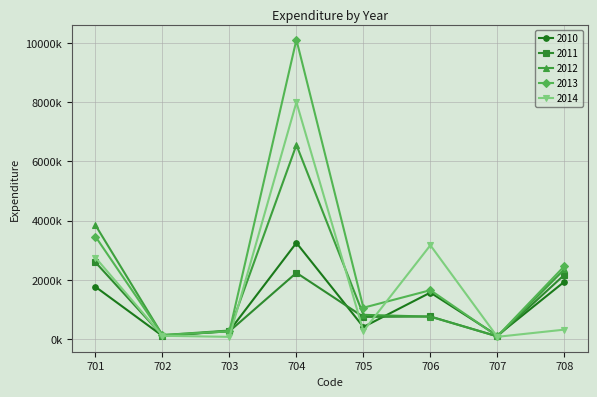

Which series has the widest spread of values?

2013